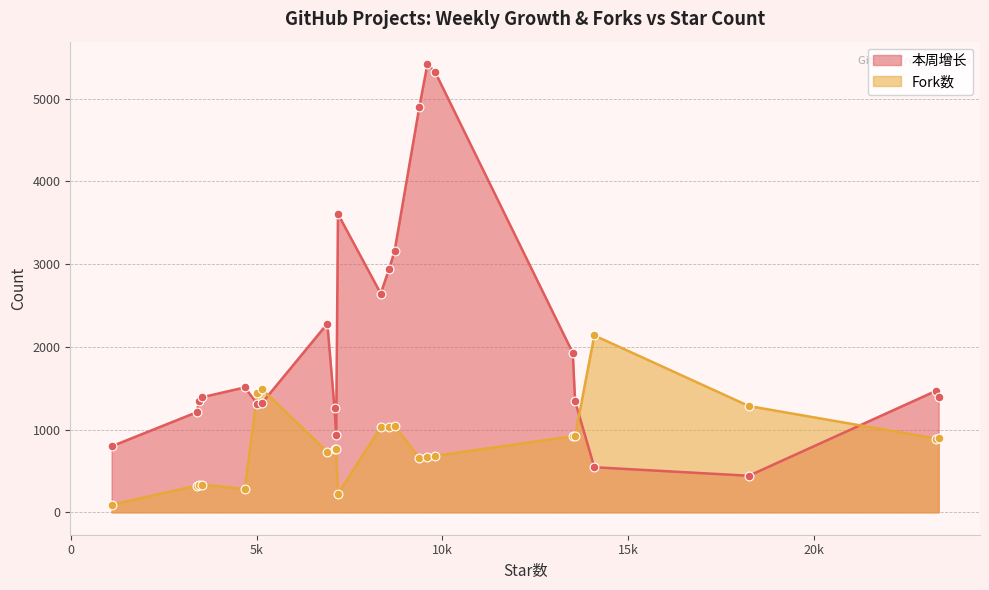

Which series has the widest spread of Y values?

本周增长